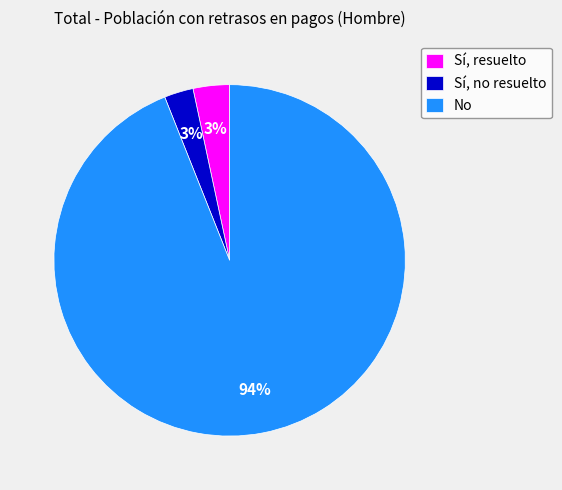

Is the sum of No and Sí, resuelto greater than half?

Yes